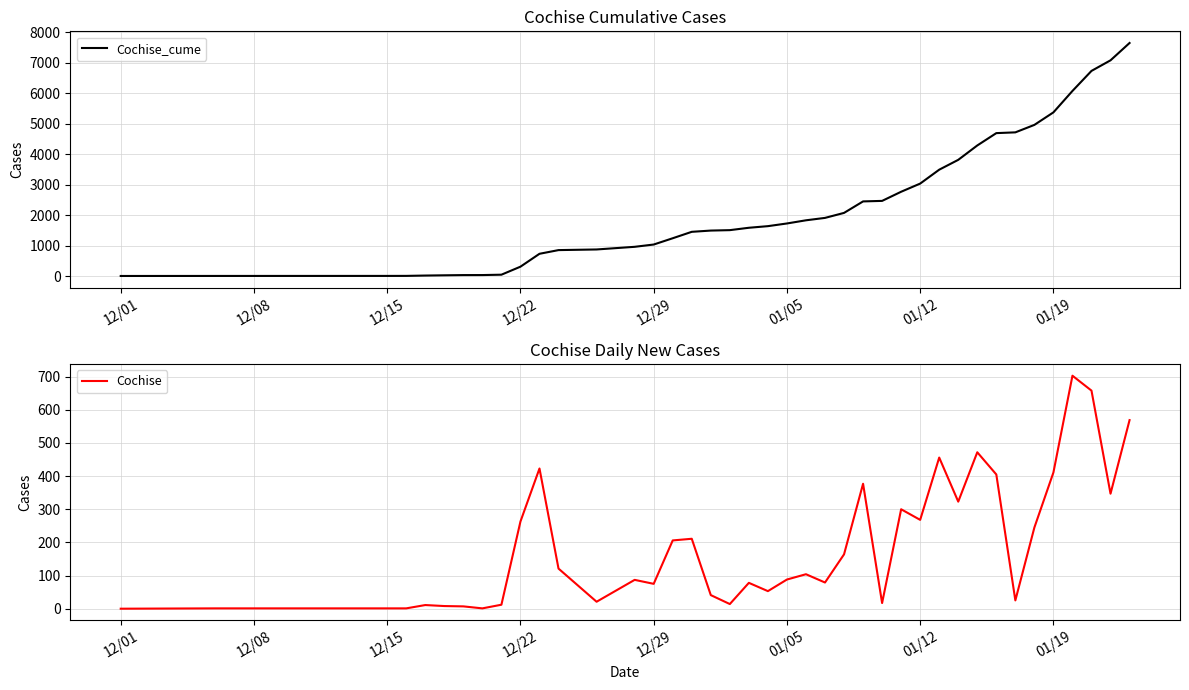

Does the chart have visible grid lines?

Yes